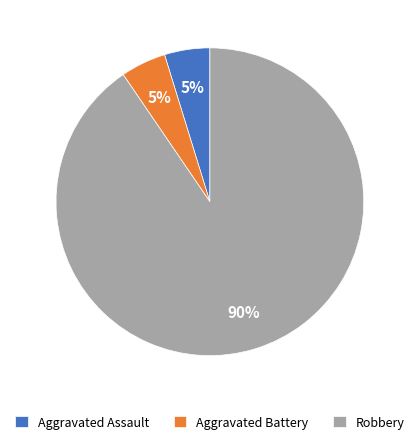

Which slice is the largest?

Robbery